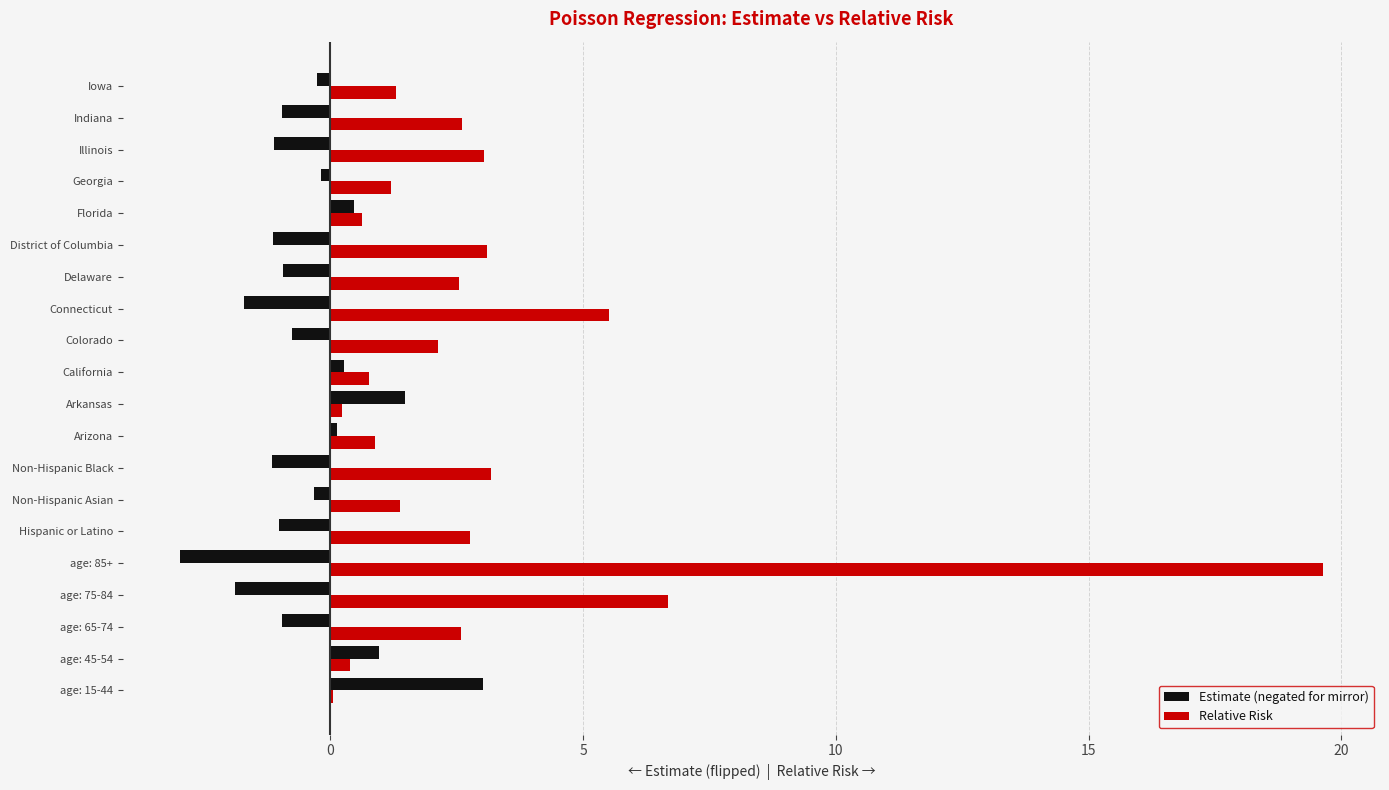

Where is Relative Risk nearest to the value 9?

age: 75-84